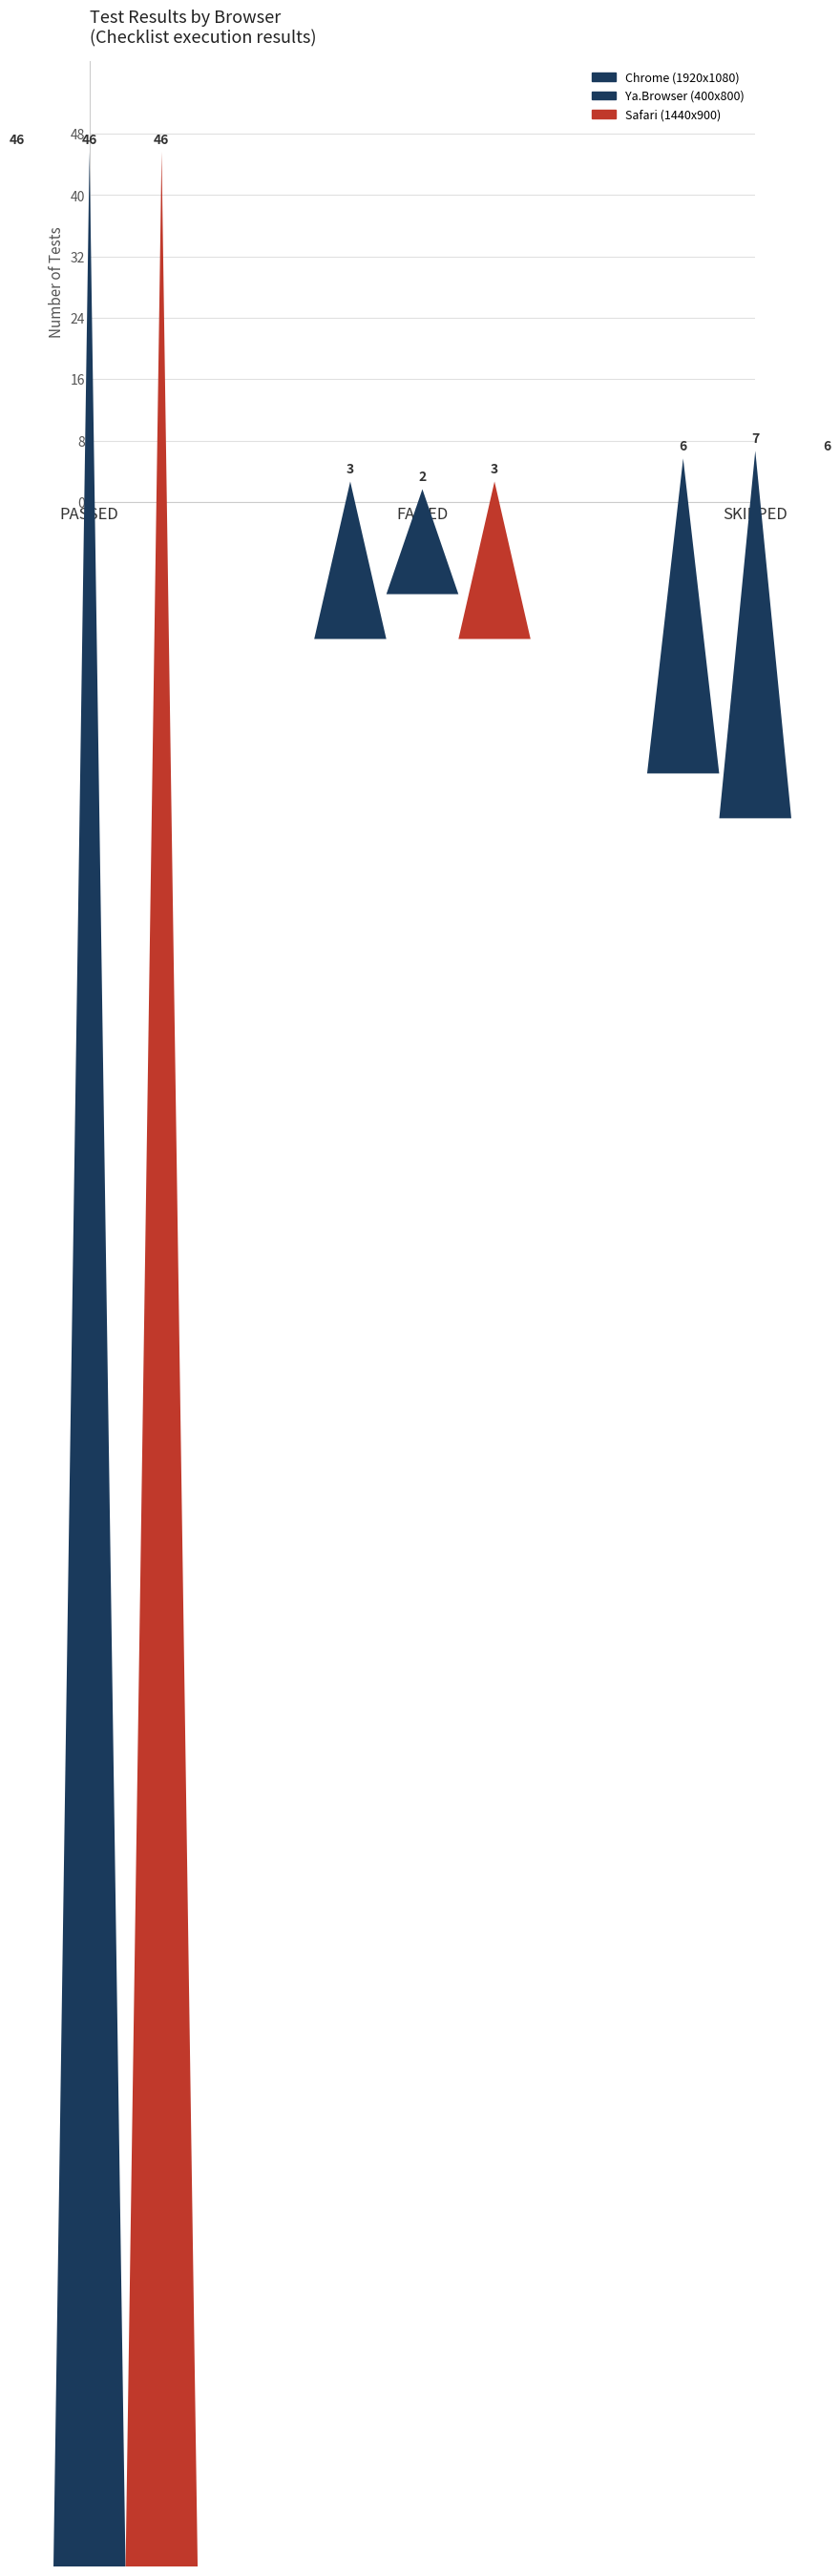

Reading right to left, what are all the values shown in this chart?

Chrome (1920x1080): SKIPPED=6	FAILED=3	PASSED=46
Ya.Browser (400x800): SKIPPED=7	FAILED=2	PASSED=46
Safari (1440x900): SKIPPED=6	FAILED=3	PASSED=46